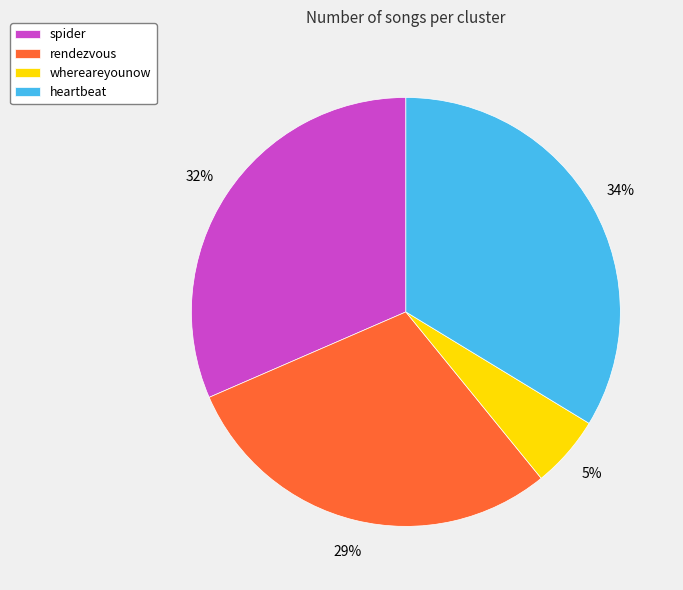

The heartbeat slice represents 34% of the pie. True or false?

True